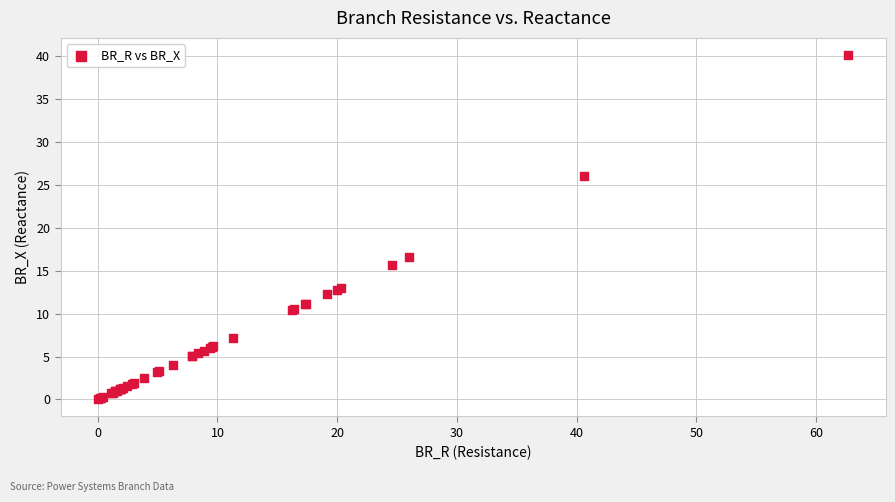

What Y value in the scatter plot is closest to 20?

16.6